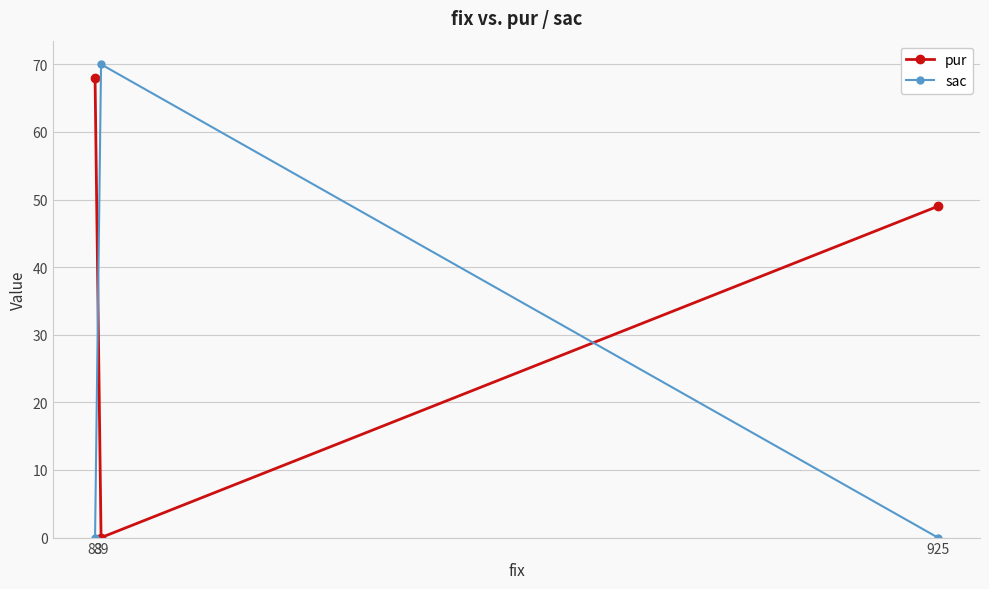

Which has a higher value, 83 or 89?

83